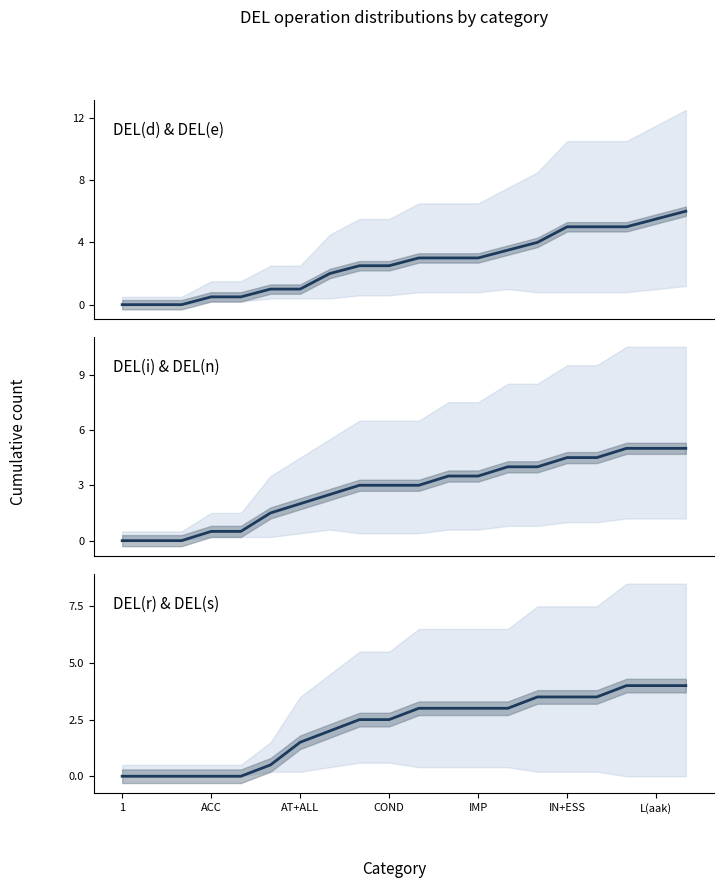

What position from the left is 7?

8